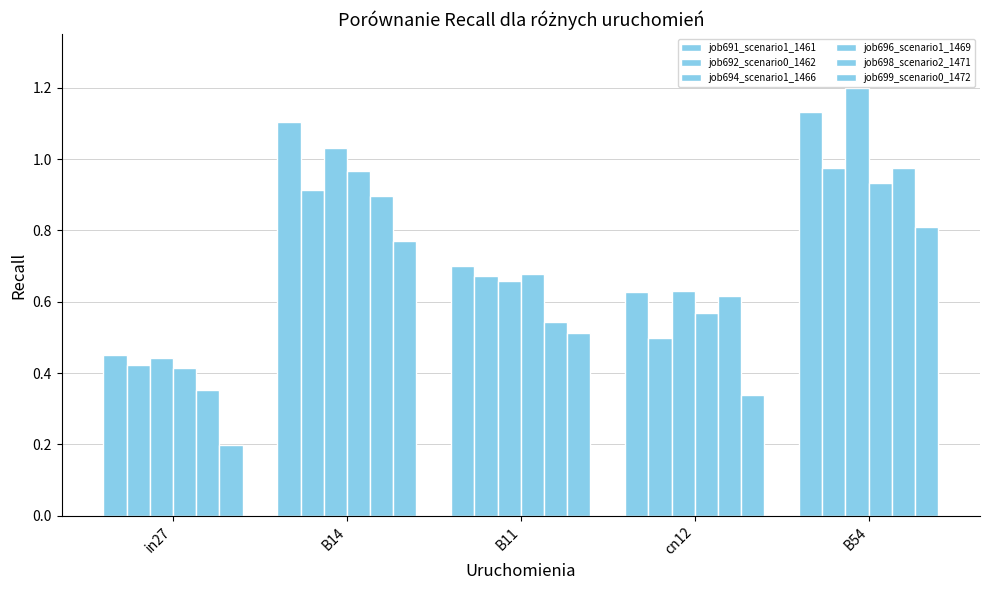

What is the total value across all series at B14?

5.7